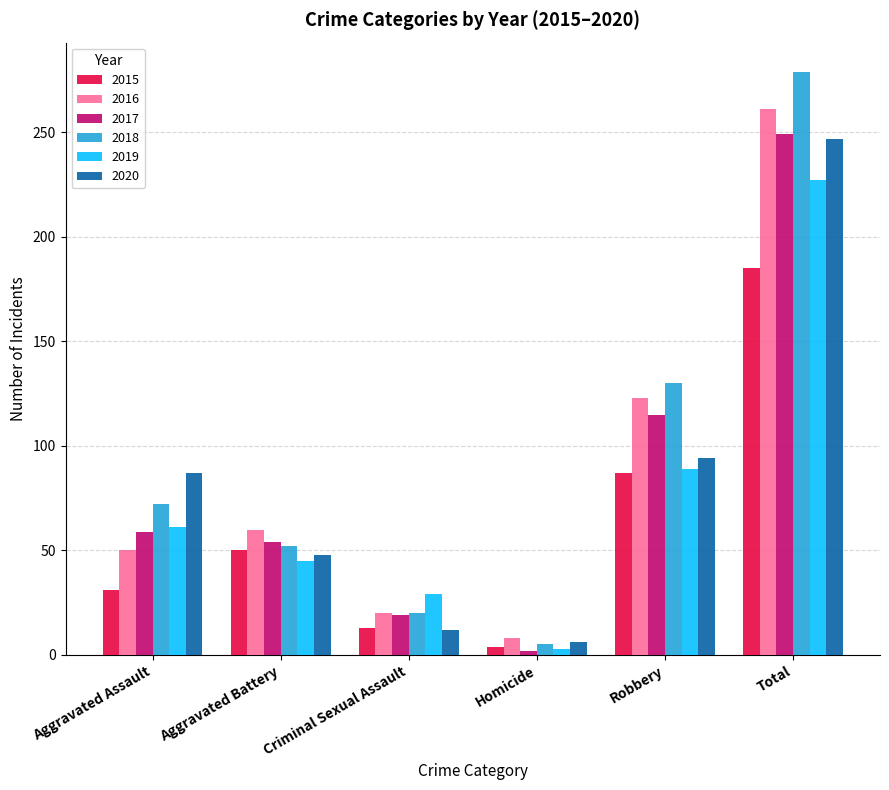

What is the maximum value shown in the chart?

279